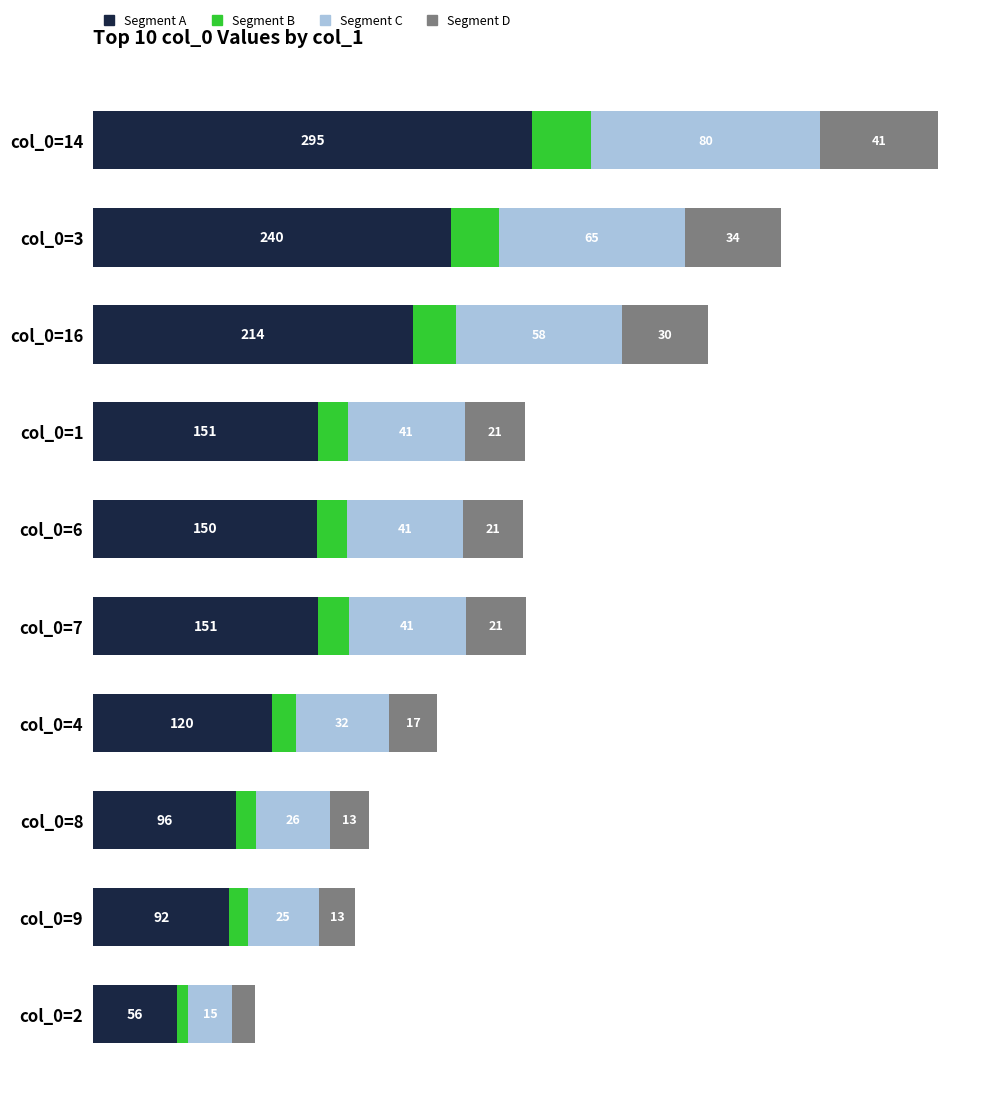

What are all the series names shown in the legend?

Segment A, Segment B, Segment C, Segment D